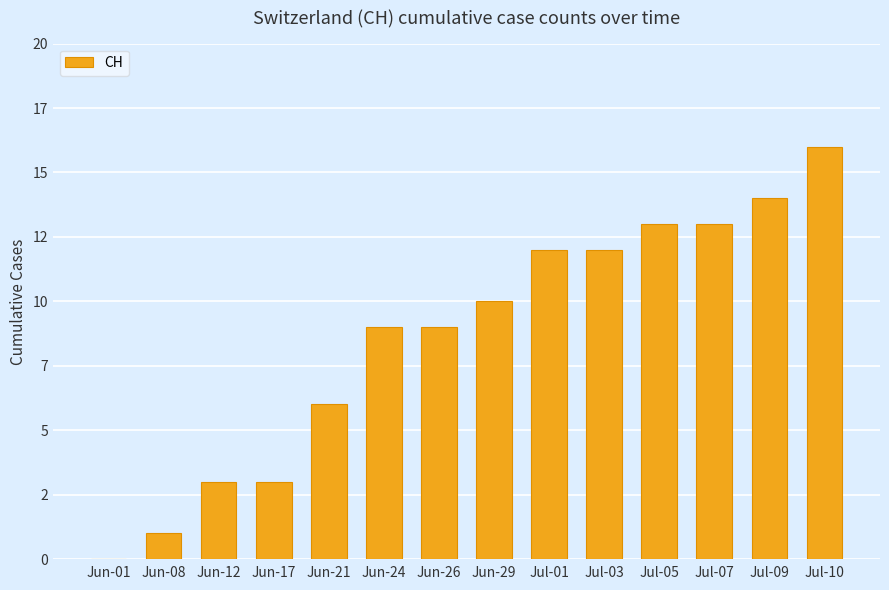

Read the value at Jun-29, to the nearest 10.

10